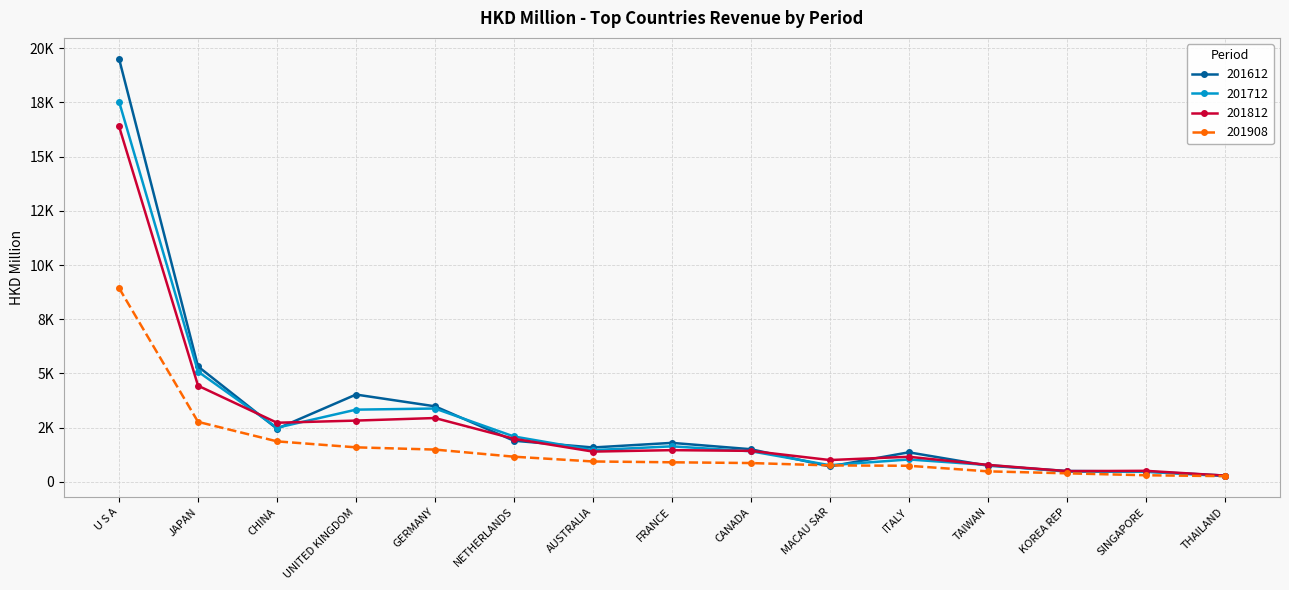

What is the average value of the 201712 series?

2816.8